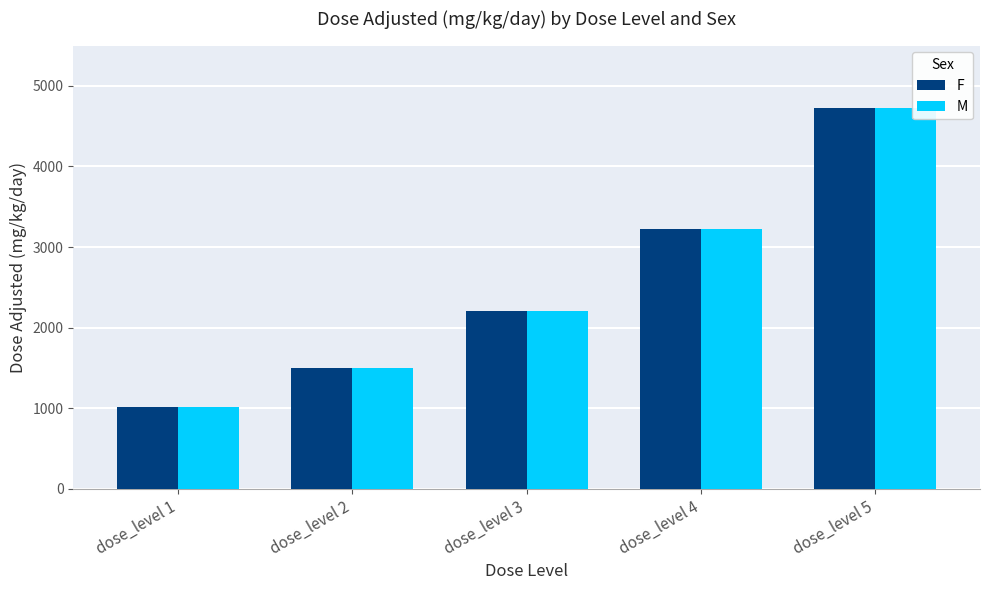

At which label does M reach its peak?

dose_level 5